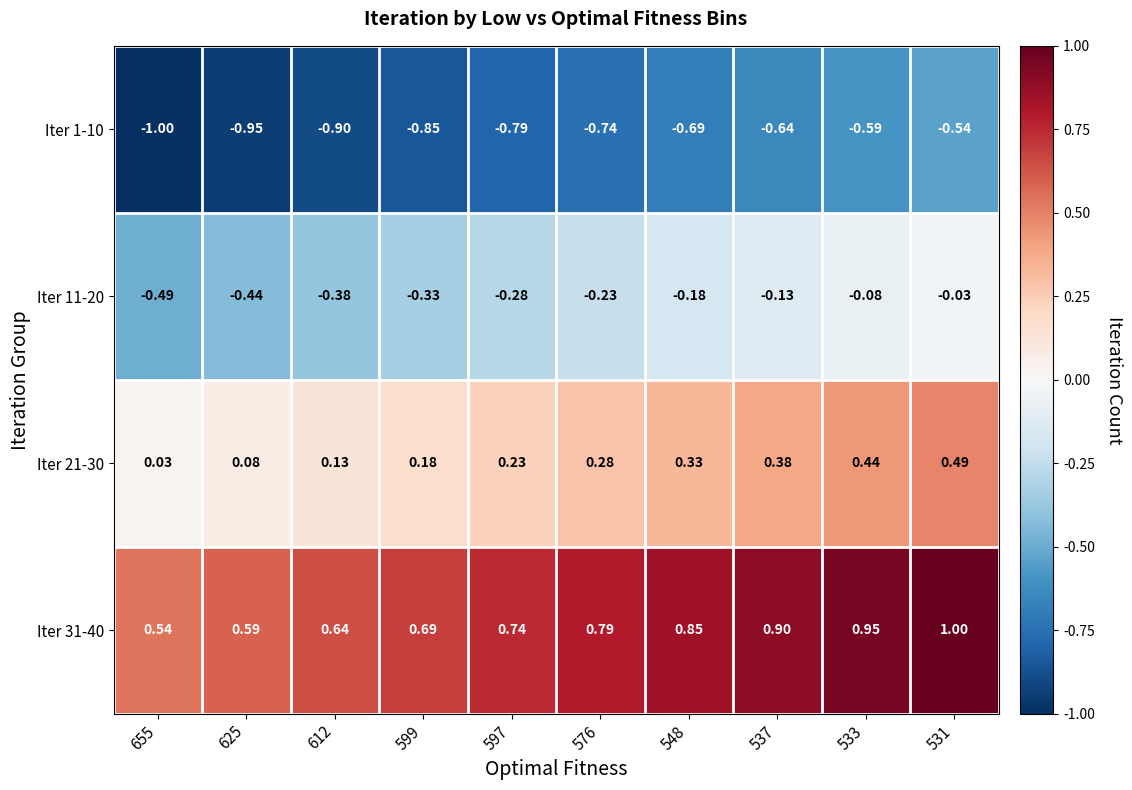

Is the value of Iter 11-20 at 625 greater than the value of Iter 31-40 at 599?

No